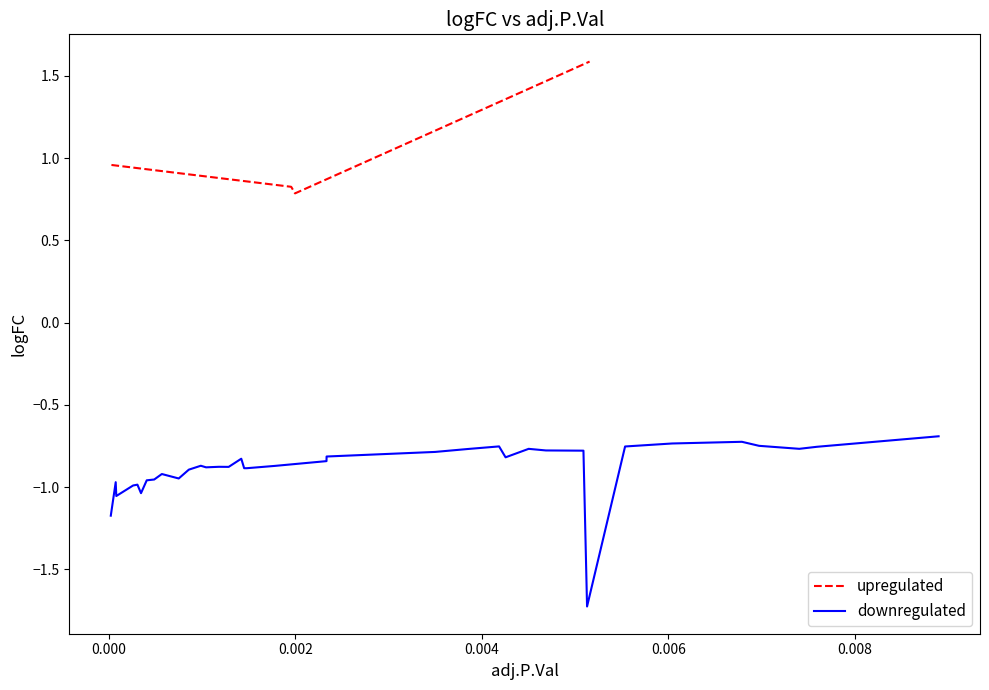

What is the highest value of the upregulated series?

1.6